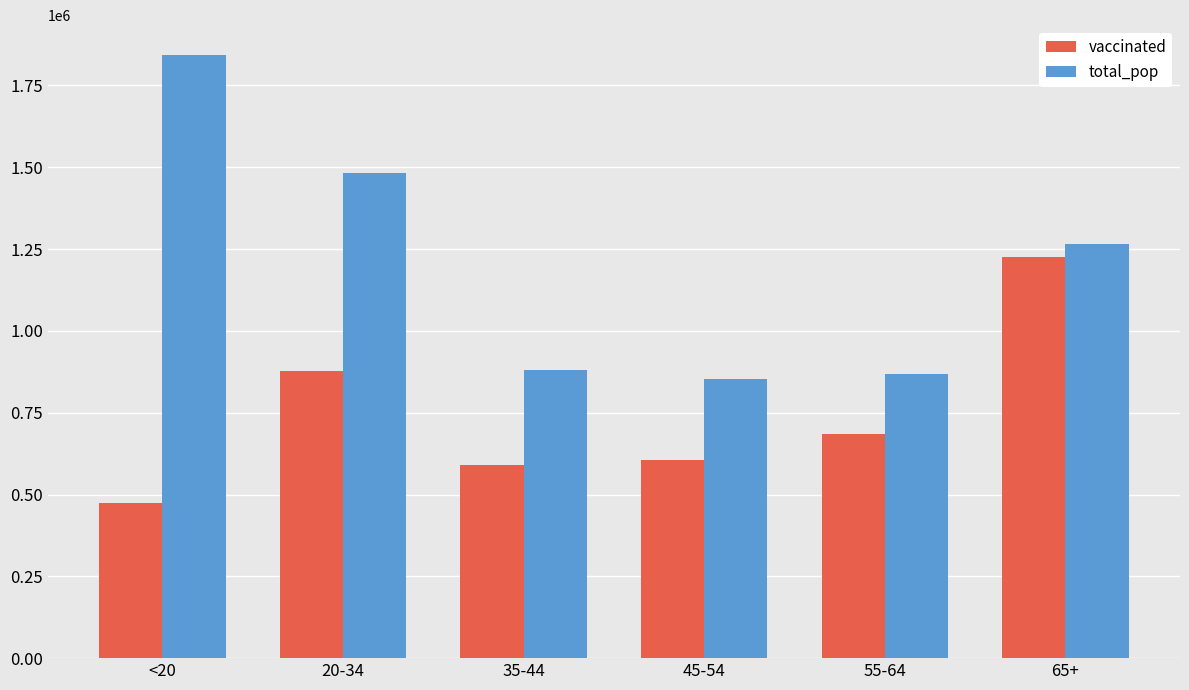

At which label is vaccinated closest to 849187?

20-34